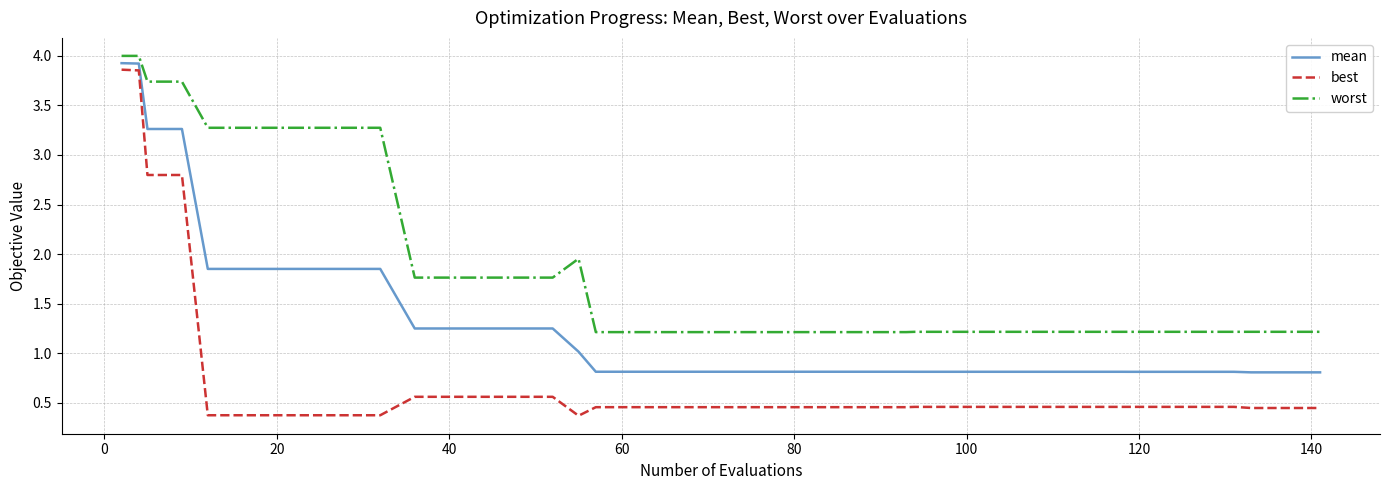

List the series in order of their peak value, lowest first.

best, mean, worst